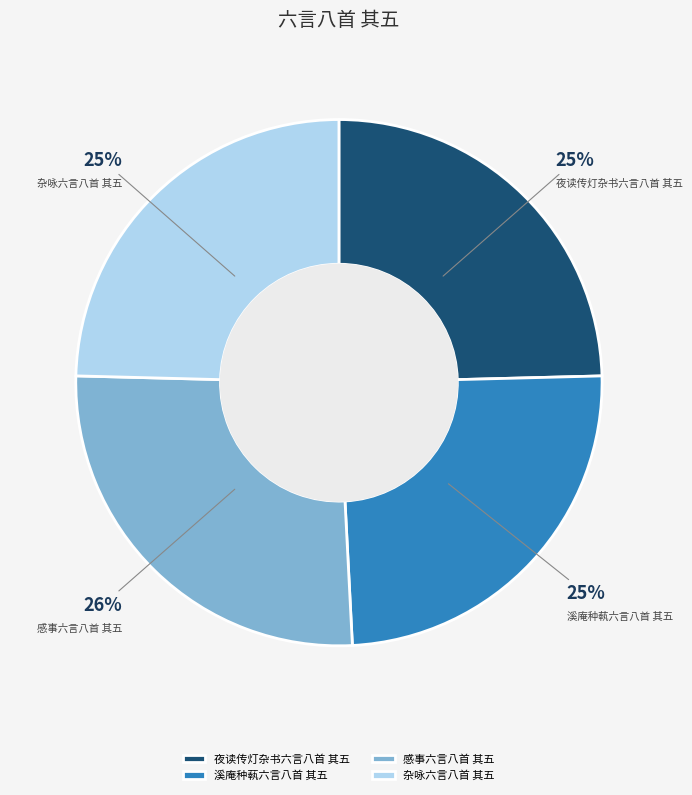

Between 溪庵种蓻六言八首 其五 and 感事六言八首 其五, which is larger?

感事六言八首 其五